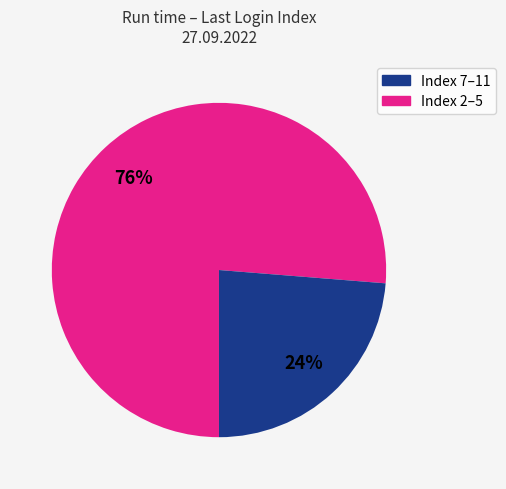

Is there any slice that represents more than half of the pie?

Yes